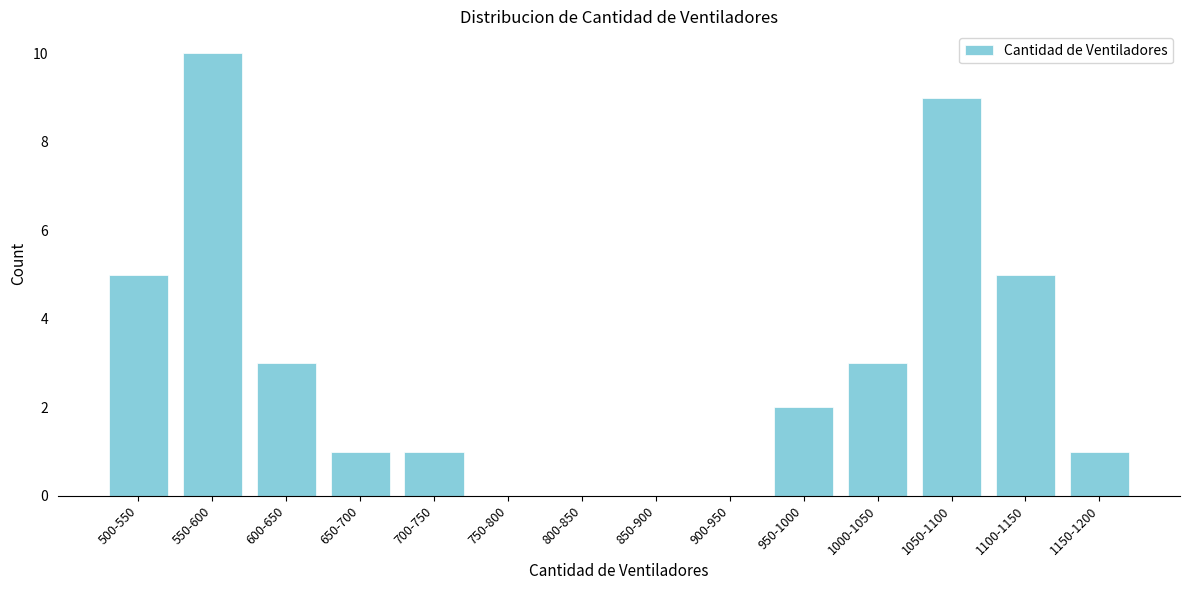

Reading right to left, transcribe all the data shown in this chart.

1150-1200=1	1100-1150=5	1050-1100=9	1000-1050=3	950-1000=2	900-950=0	850-900=0	800-850=0	750-800=0	700-750=1	650-700=1	600-650=3	550-600=10	500-550=5